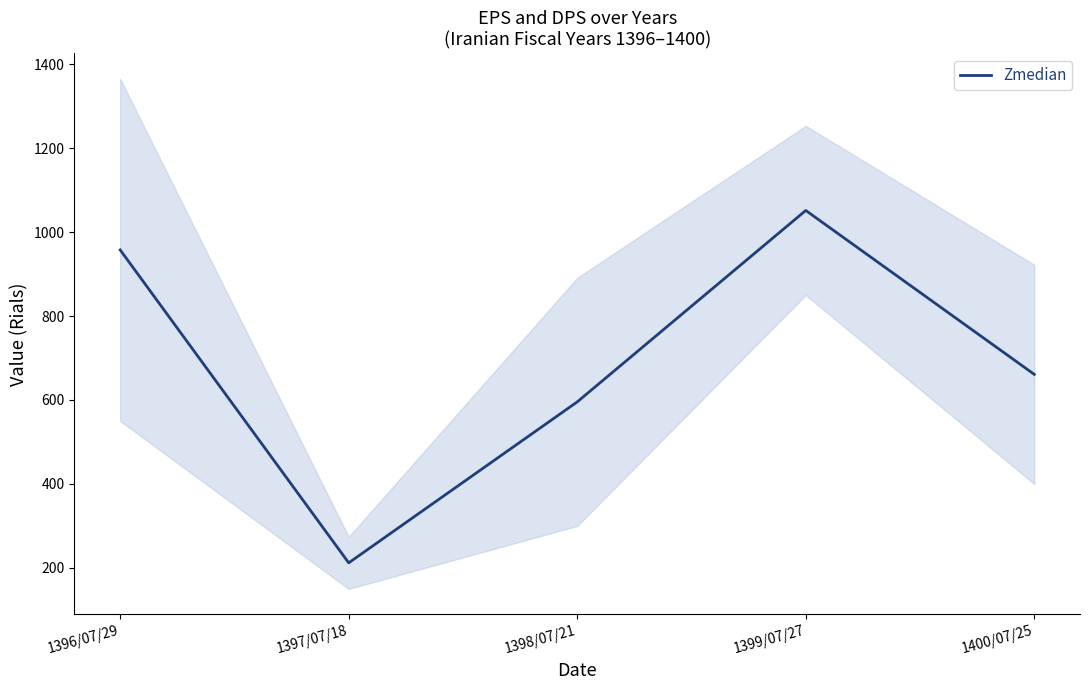

How many data points does each series have?

5